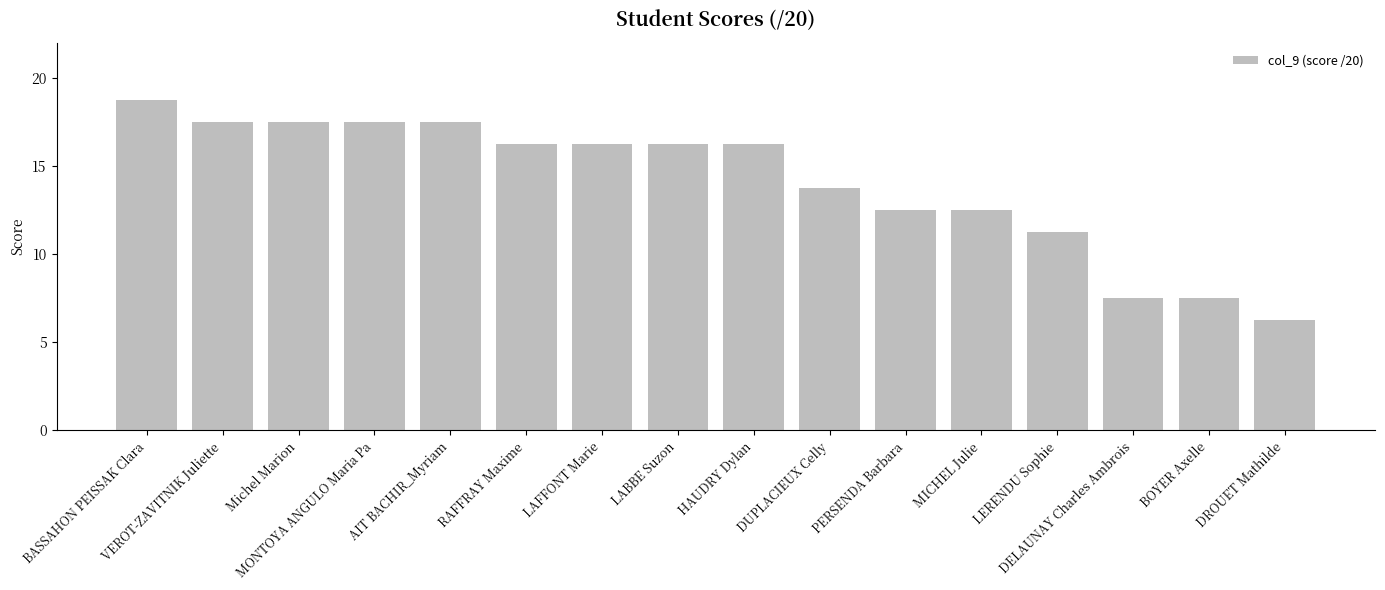

What is the label of the 6th bar from the right?

PERSENDA Barbara